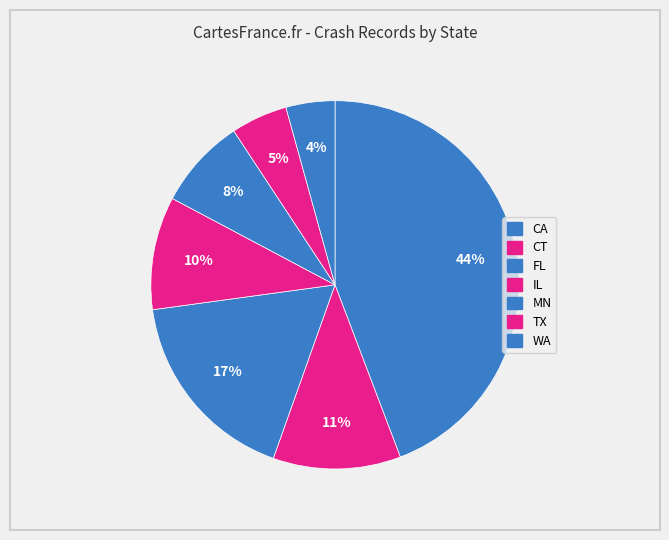

True or false: TX accounts for 35% of the total.

False